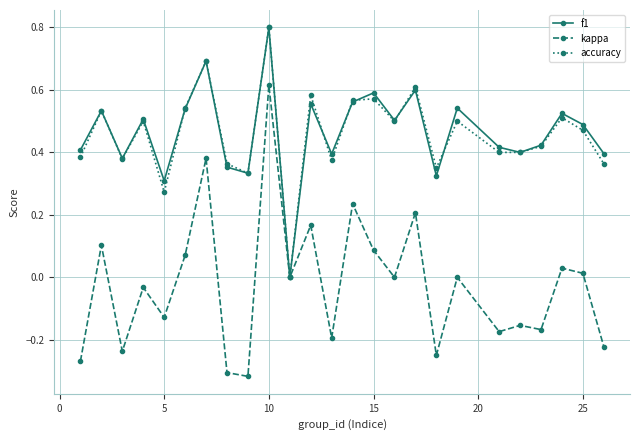

What is the value of the f1 point at the 7th from the left?

0.7